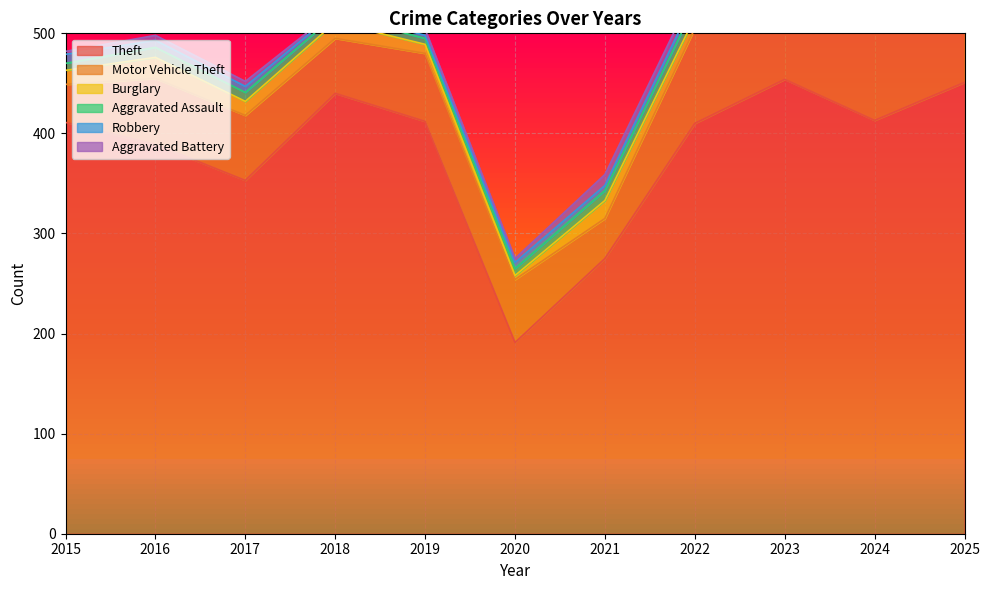

At how many categories does at least one series exceed 435?

3